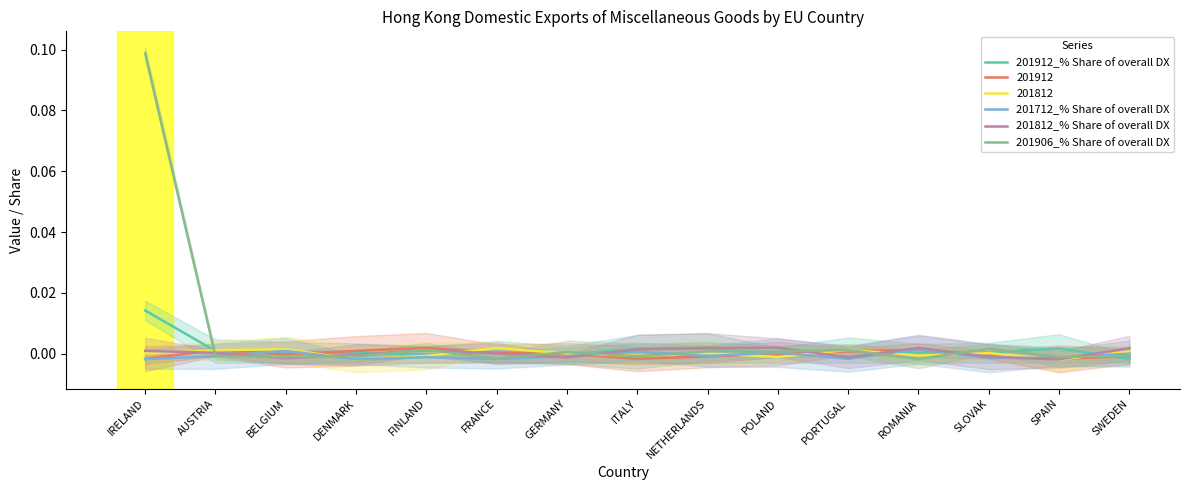

At which label is 201906_% Share of overall DX closest to 0?

GERMANY